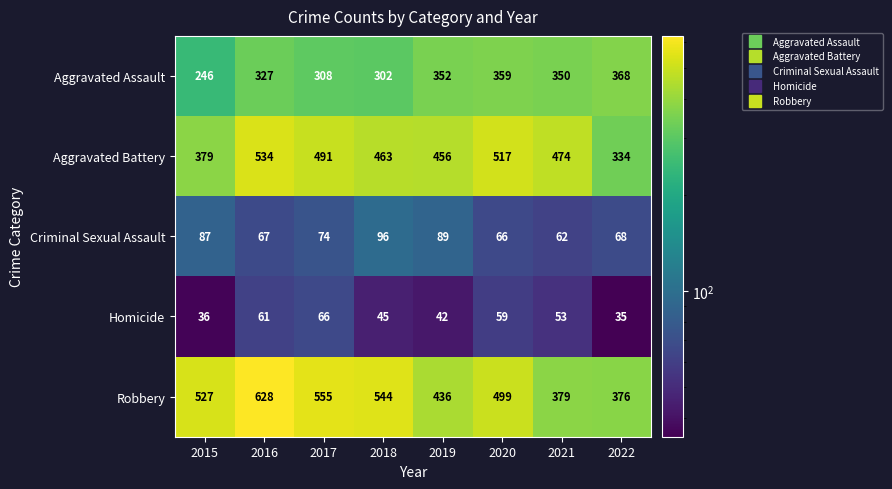

Rank the series by their maximum value, from lowest to highest.

Homicide, Criminal Sexual Assault, Aggravated Assault, Aggravated Battery, Robbery